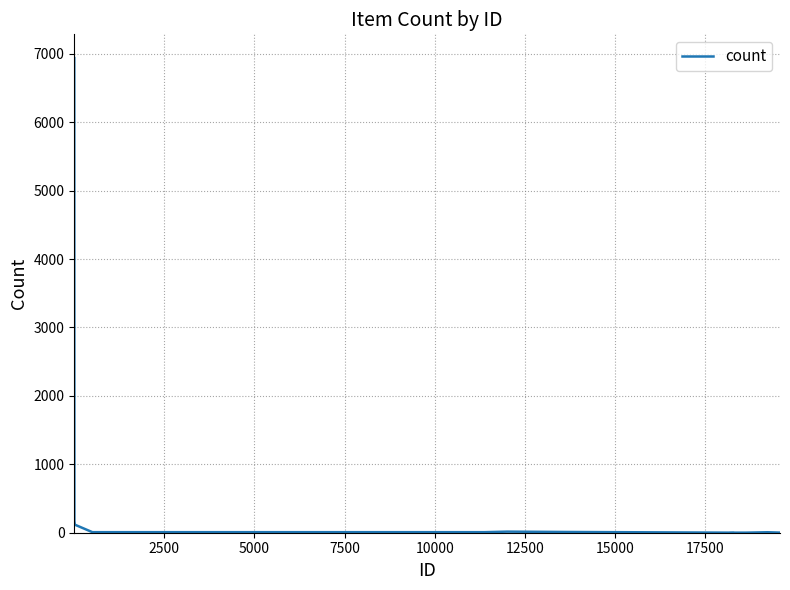

What is the maximum value shown in the chart?

6937